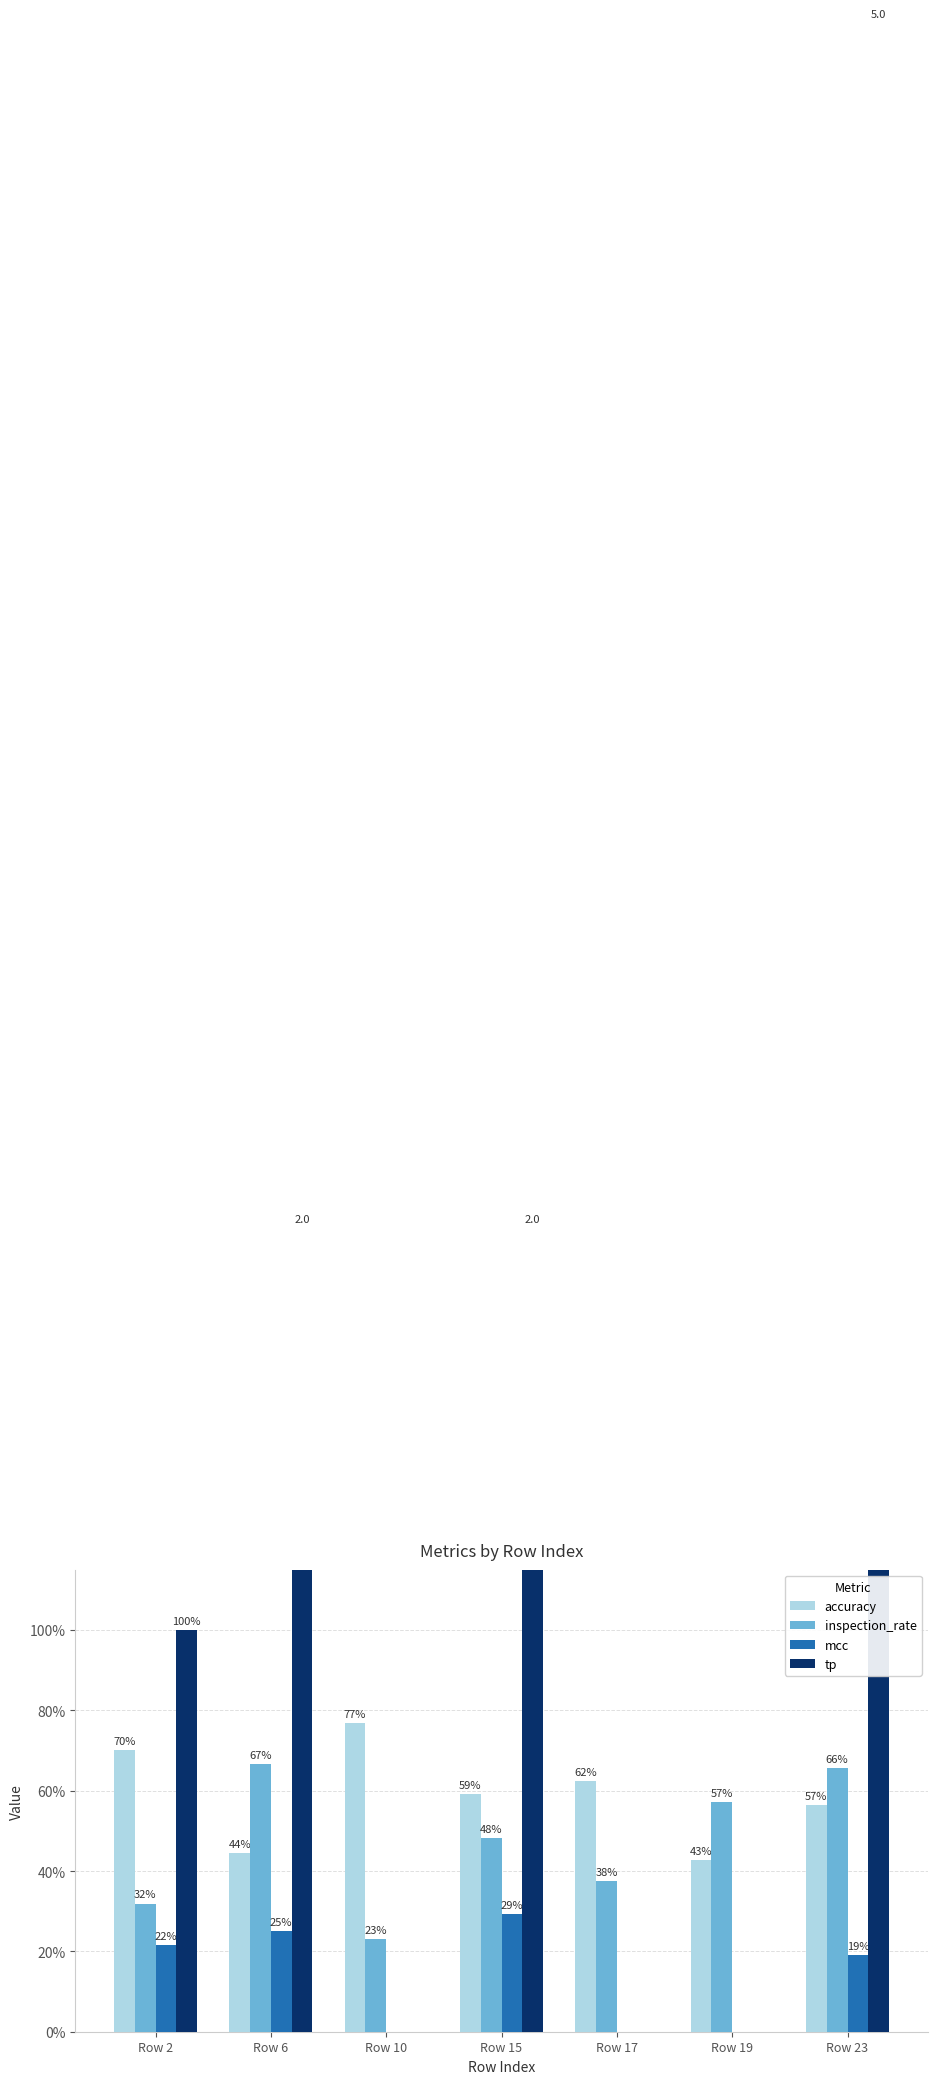

What is the greatest value displayed?

5.0